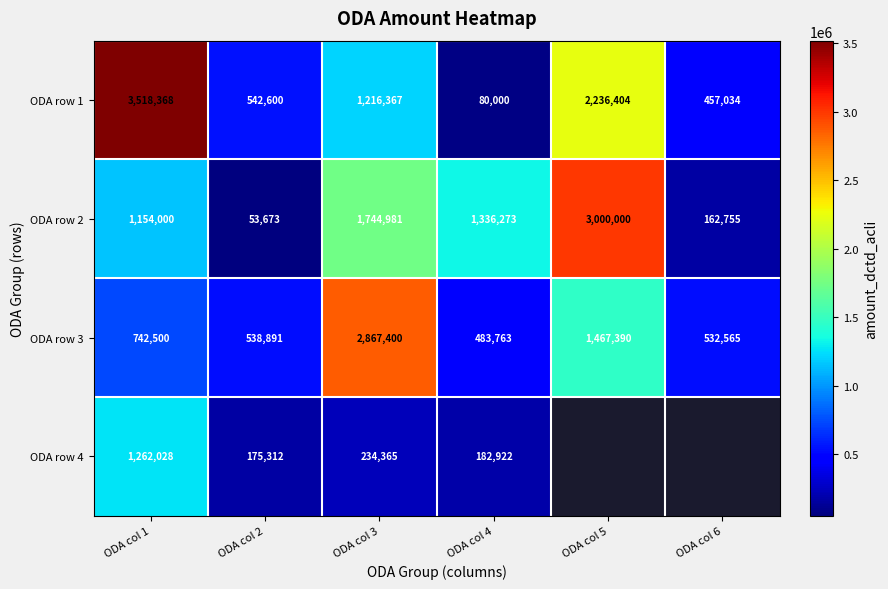

Rank the series at ODA col 1 from lowest to highest value.

ODA row 3, ODA row 2, ODA row 4, ODA row 1